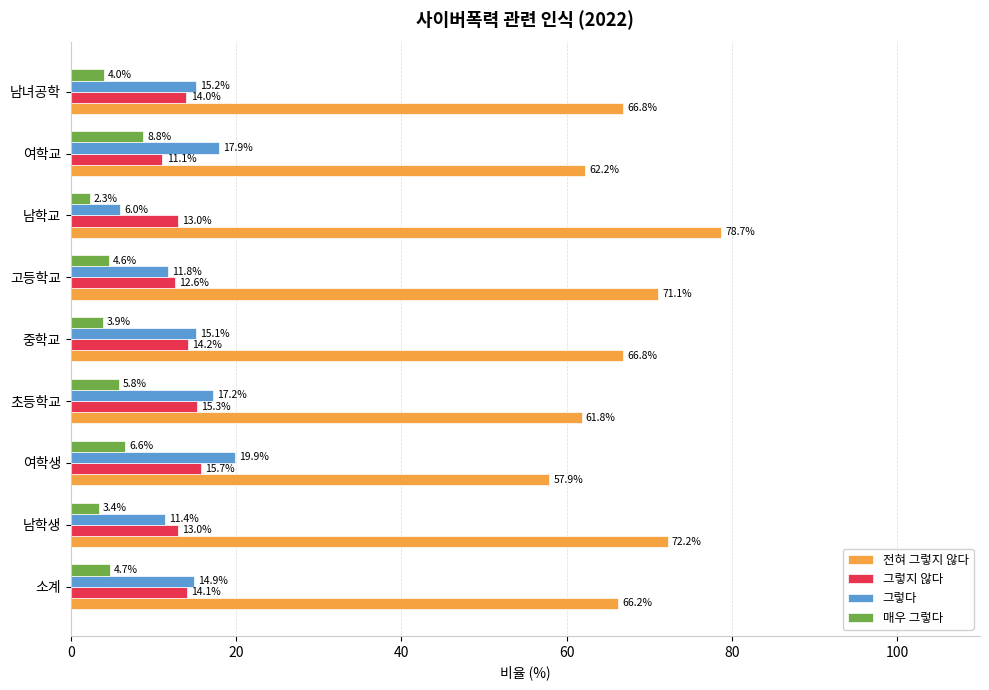

How many distinct data groups are displayed?

4